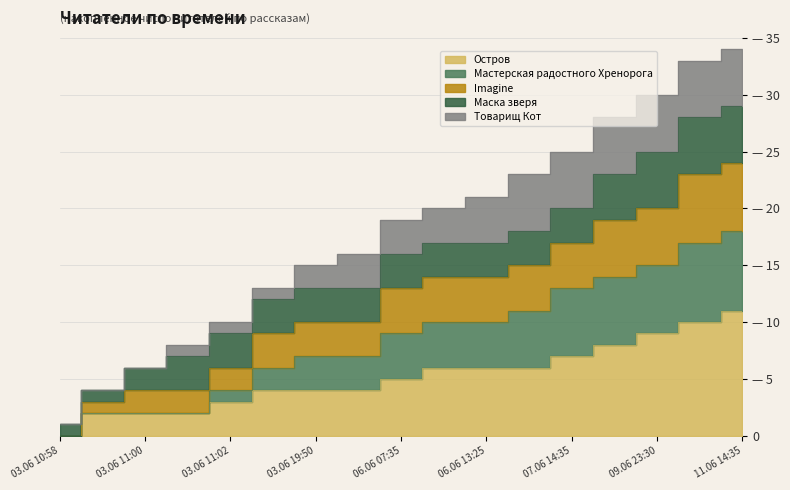

What is the sum of the Мастерская радостного Хренорога values at 09.06 19:20 and 03.06 11:00?

16